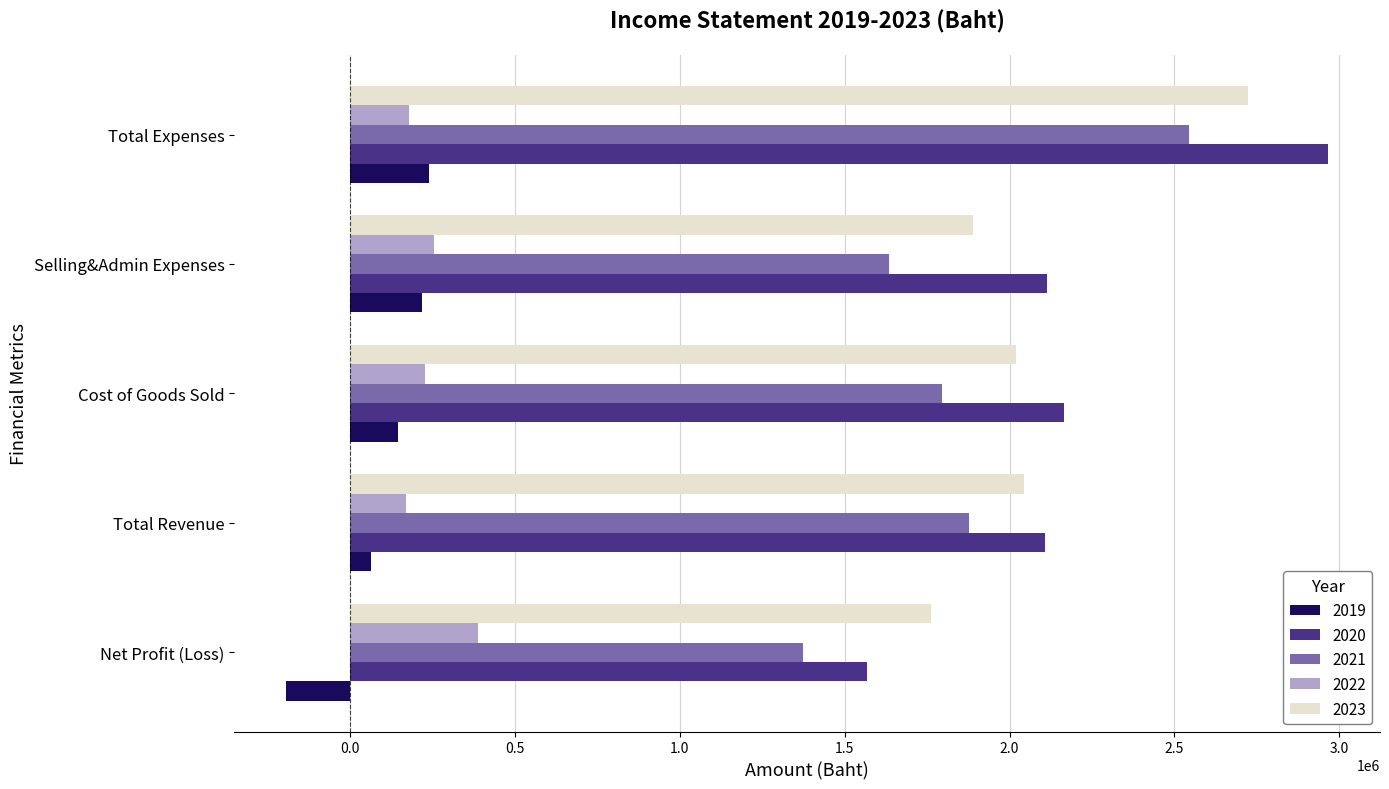

At Net Profit (Loss), list the series in order from smallest to largest.

2019, 2022, 2021, 2020, 2023